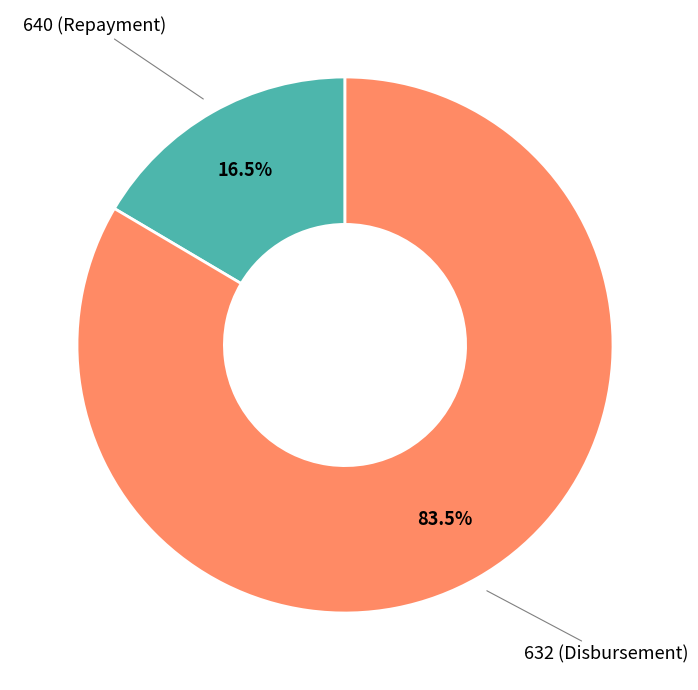

Which has a higher value, 632 or 640?

632